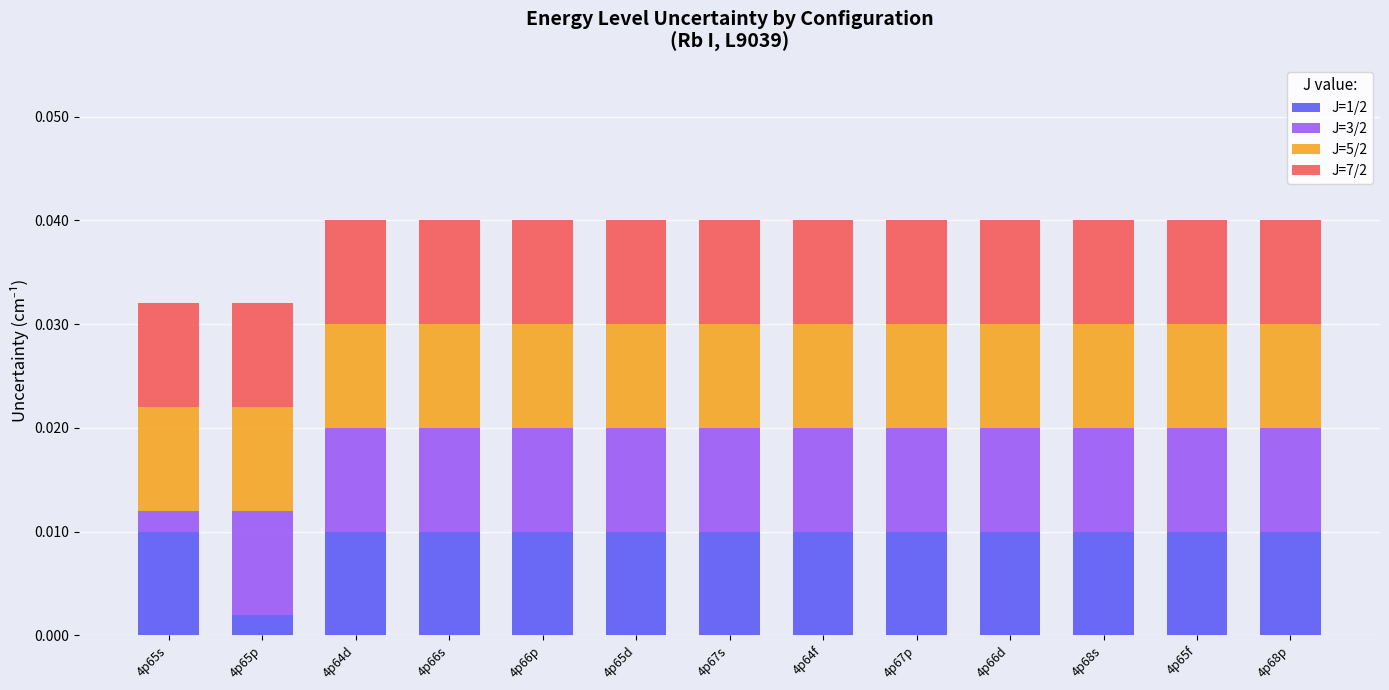

What are all the series names shown in the legend?

J=1/2, J=3/2, J=5/2, J=7/2